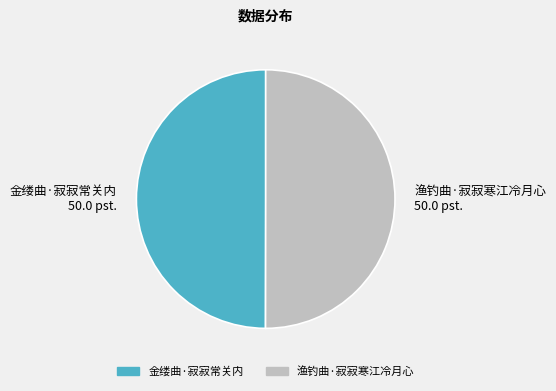

Is the sum of 金缕曲·寂寂常关内 and 渔钓曲·寂寂寒江冷月心 greater than half?

Yes